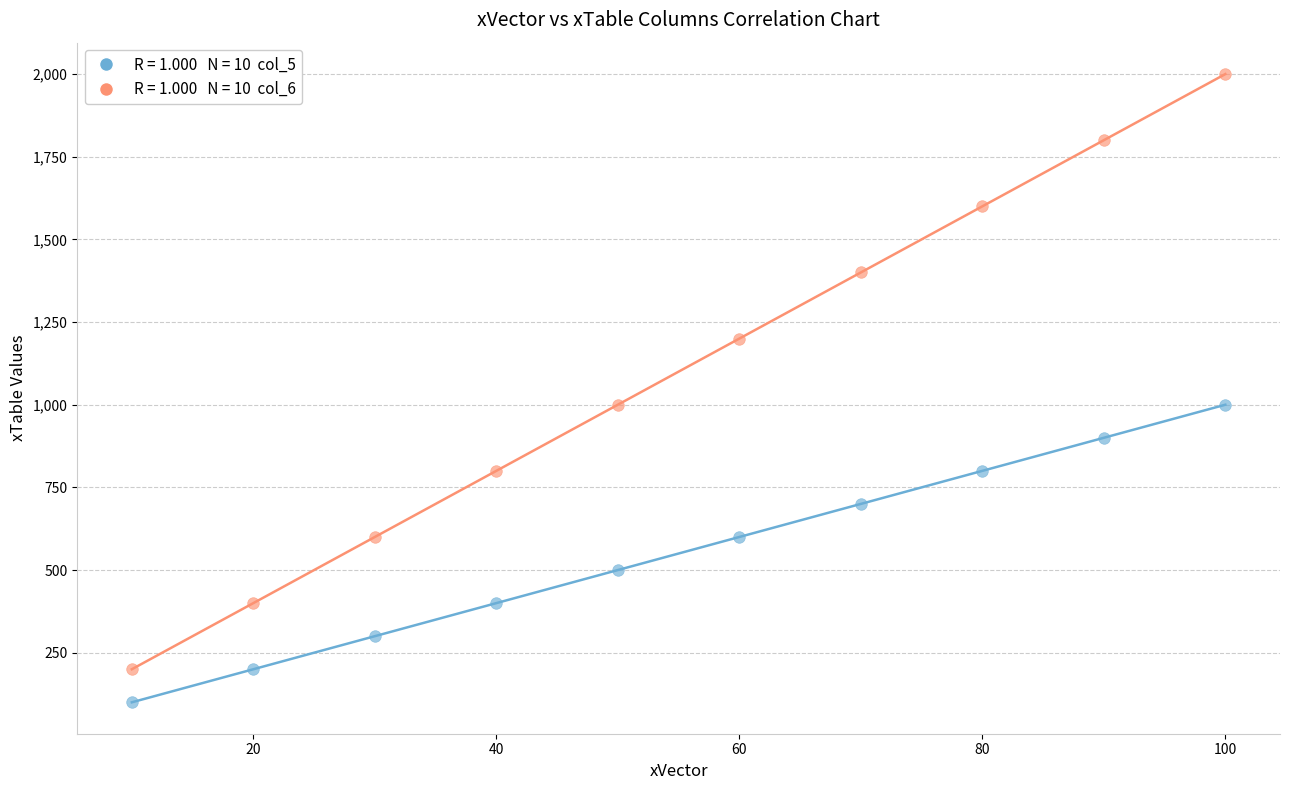

Across all data points, what is the range of X values (max minus min)?

90